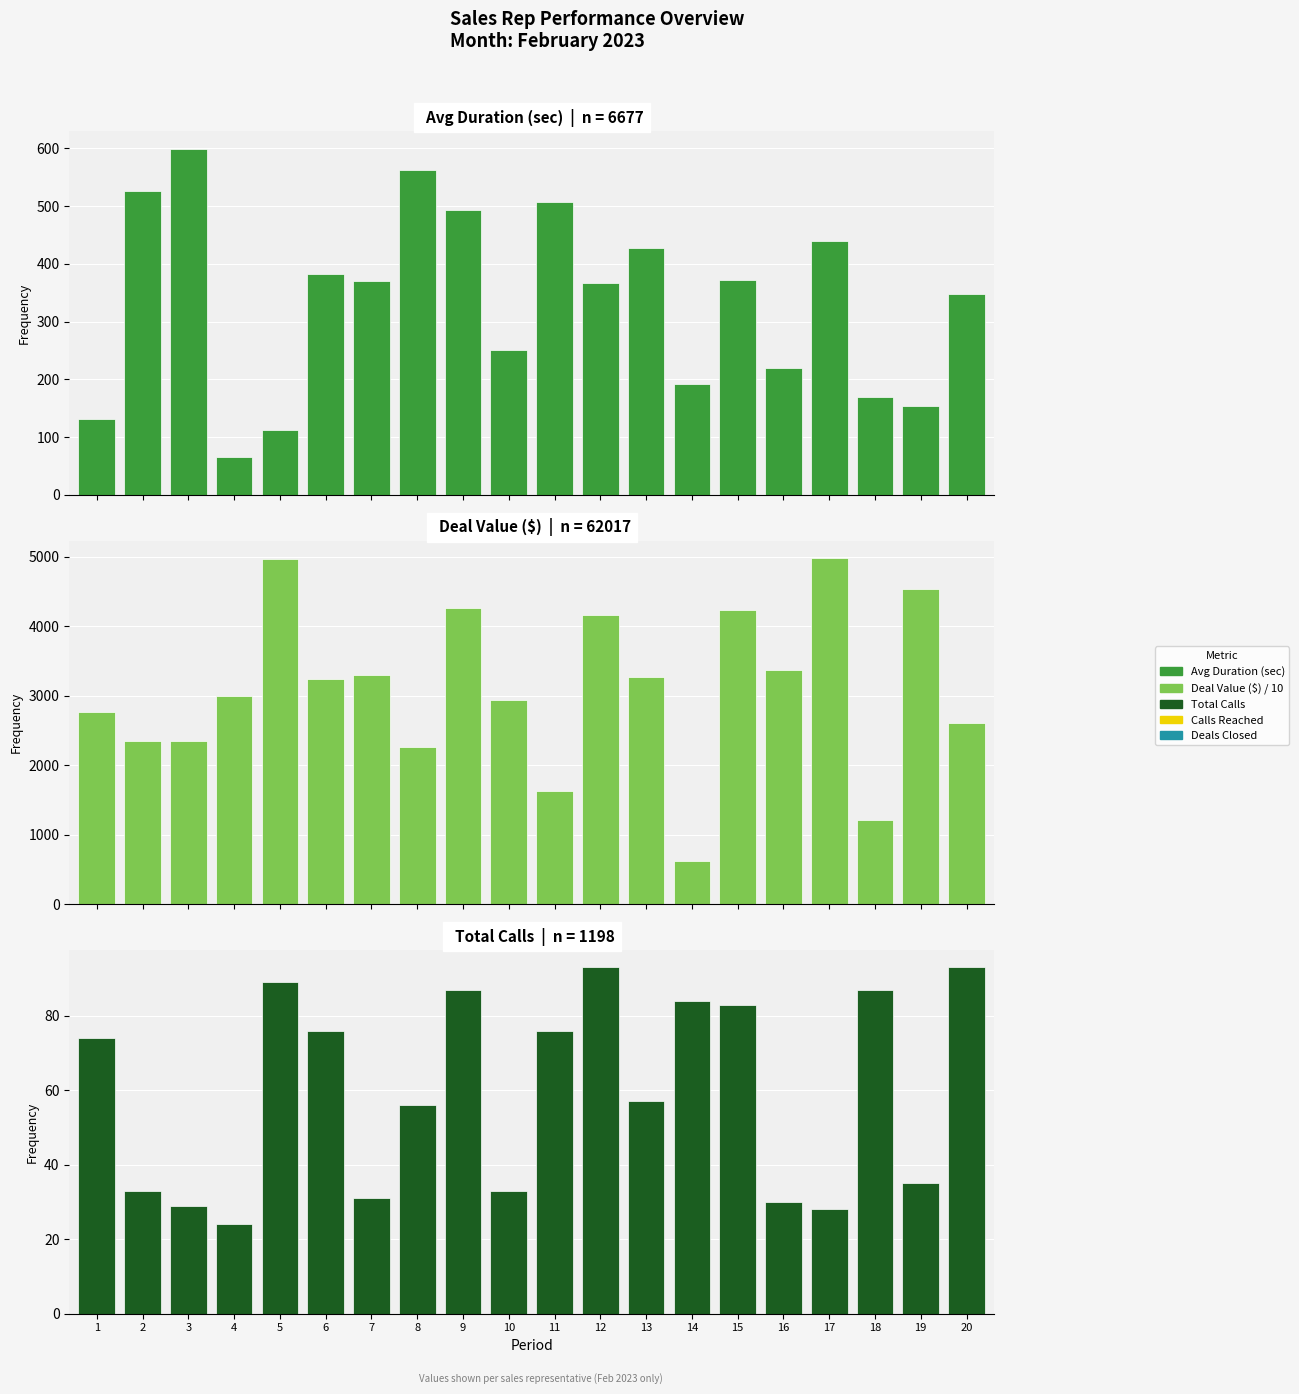

Rank the series at 1 from highest to lowest value.

Deal Value ($), Avg Duration (sec), Total Calls